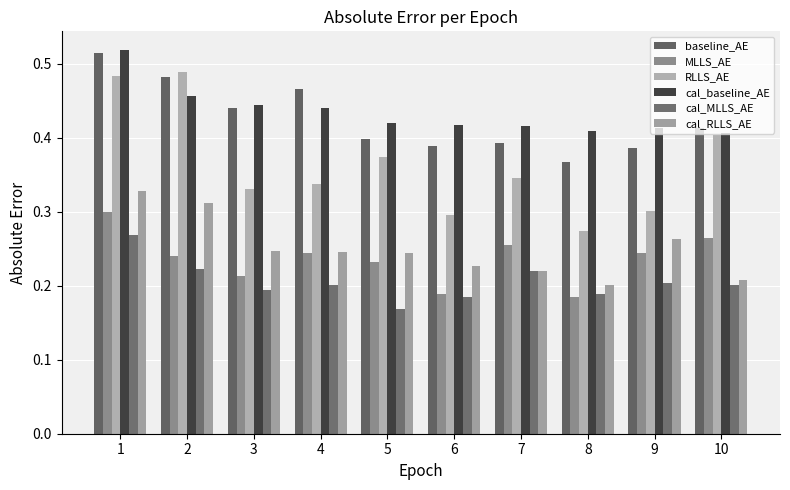

What is the difference between the maximum and minimum values in the baseline_AE series?

0.1